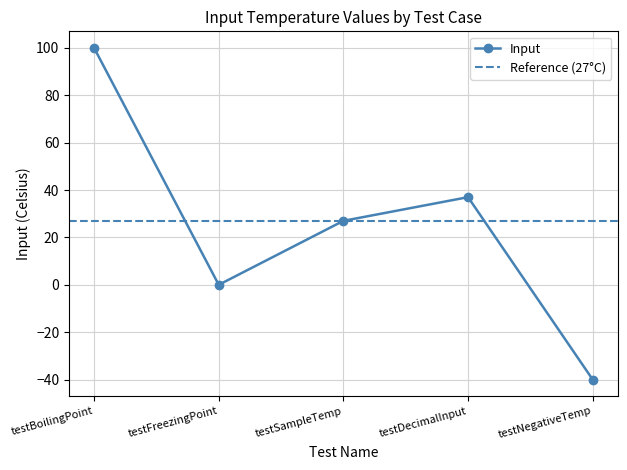

The value at testDecimalInput is 37. True or false?

True